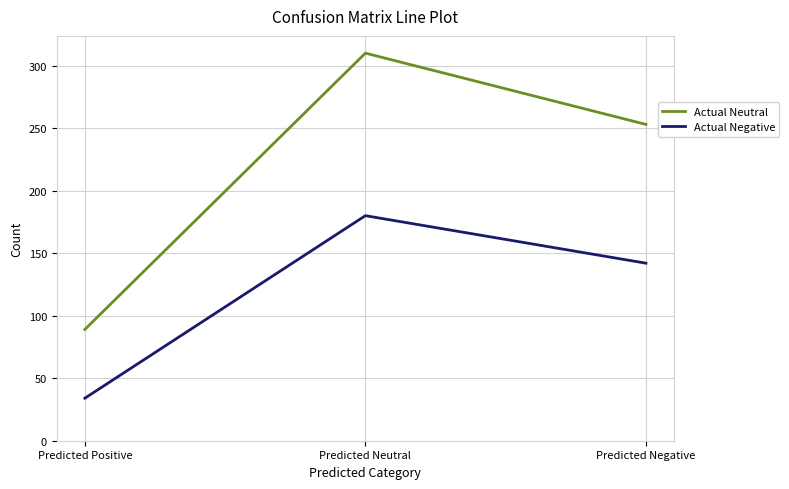

What are all the series names shown in the legend?

Actual Neutral, Actual Negative